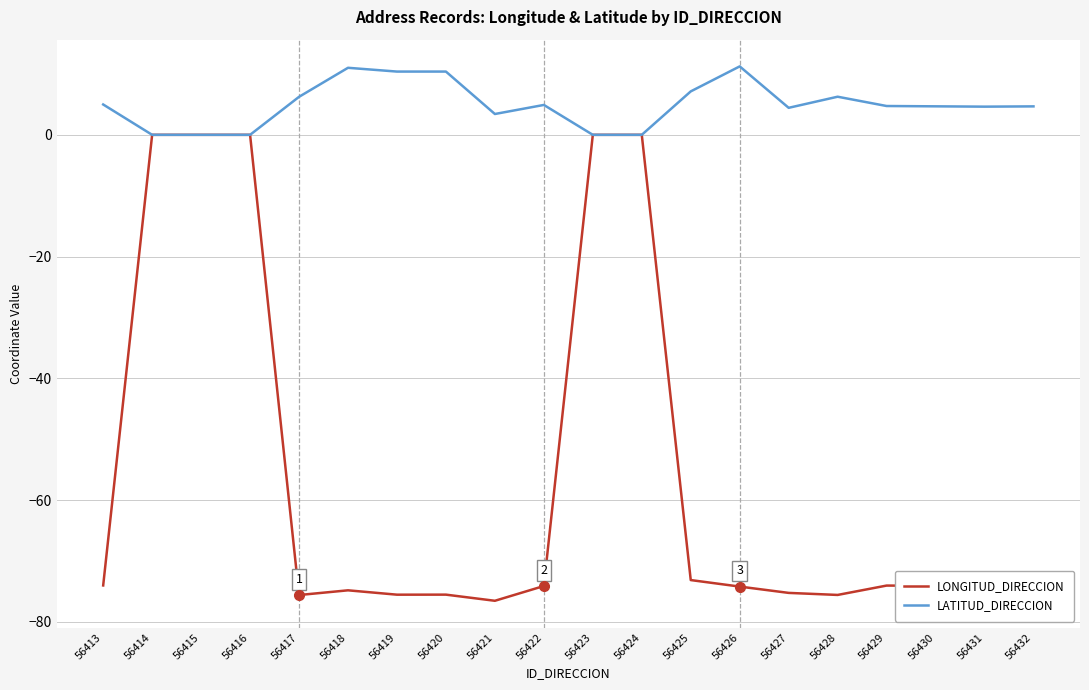

Is it true that LATITUD_DIRECCION equals 4.4 at 56427?

True